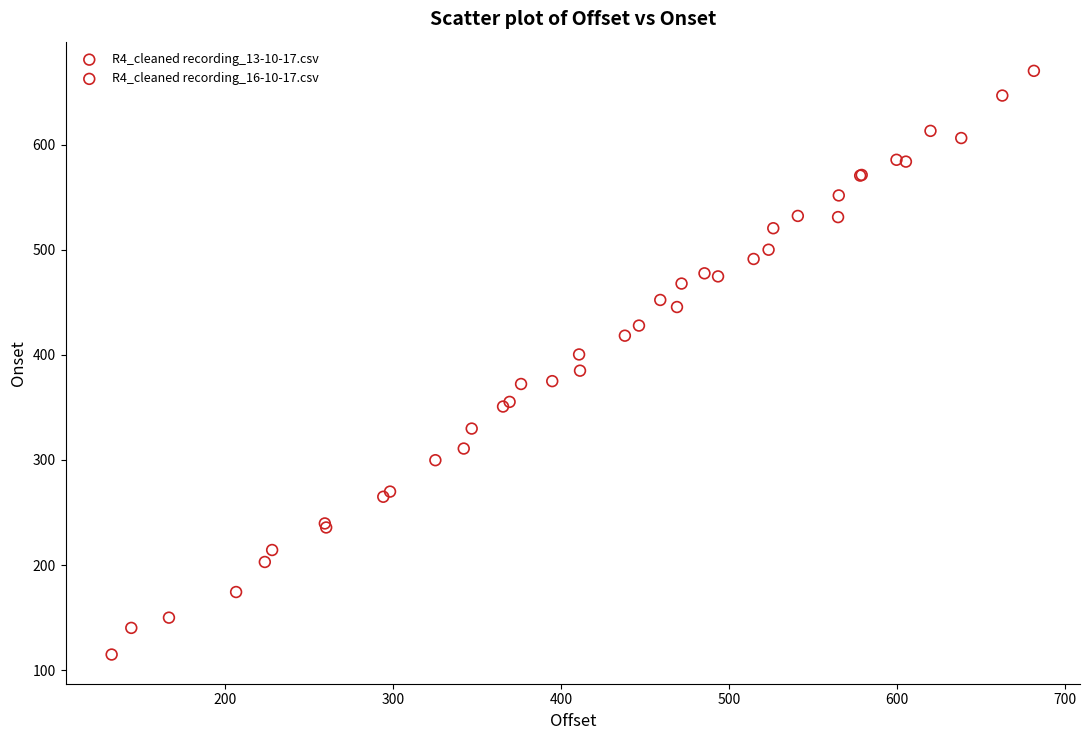

Which series has the widest spread of Y values?

R4_cleaned recording_16-10-17.csv